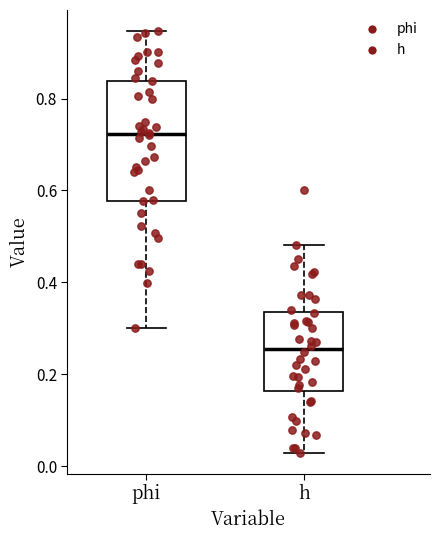

Reading left to right, transcribe this box plot: for each box, give where its median line is, the range the box spans, and where its two whiskers end, as read against the y-axis. The values are not printed on the chart, so give them approximately, as read against the axis.

phi: median 0.72, box 0.58 to 0.84, whiskers 0.30 to 0.94
h: median 0.26, box 0.16 to 0.34, whiskers 0.02 to 0.48